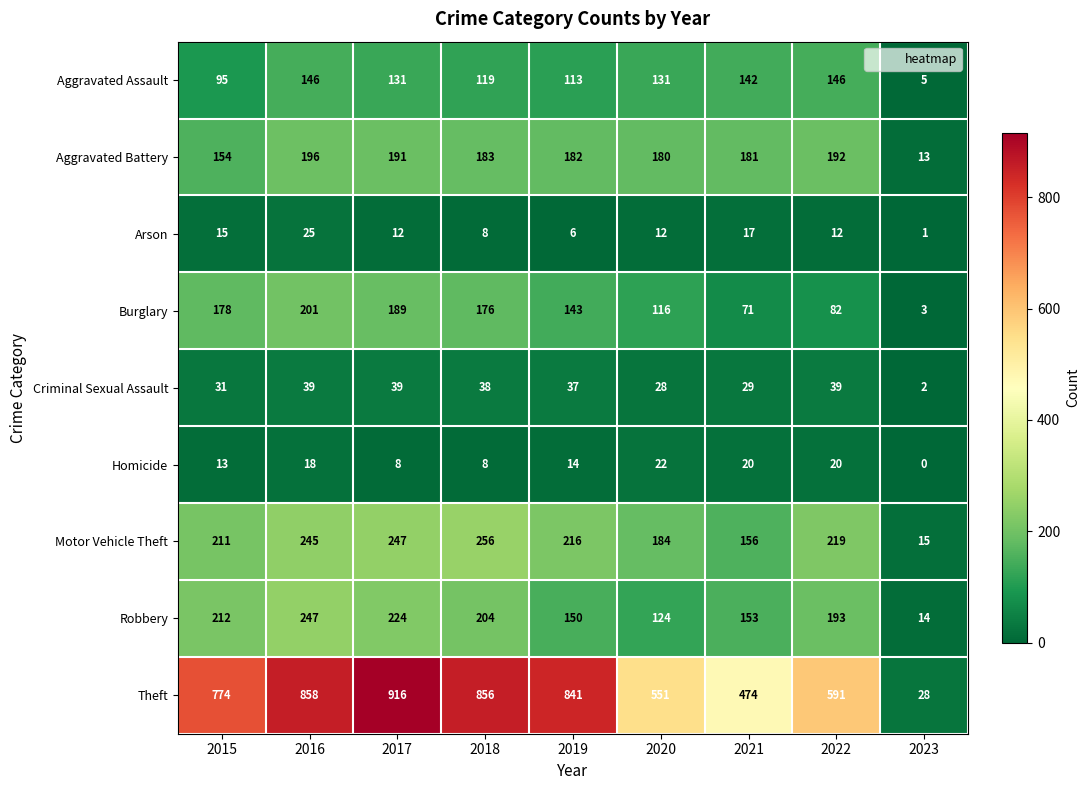

Which series has the widest spread of values?

Theft